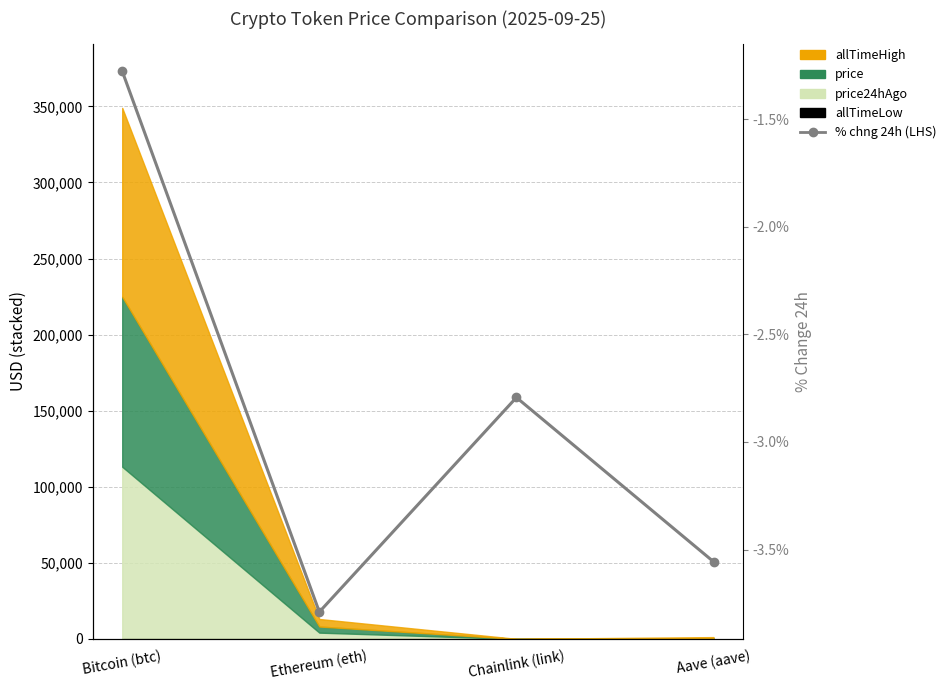

What position from the right is Ethereum (eth)?

3